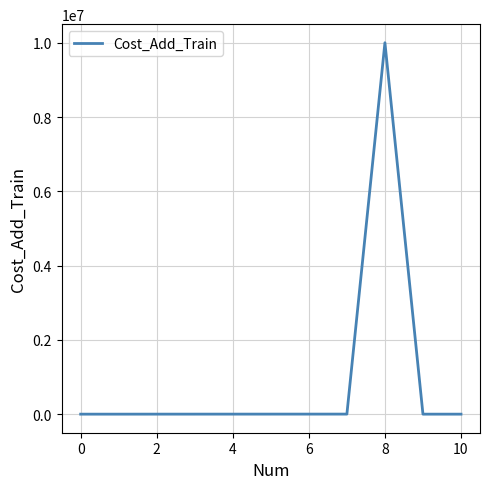

What is the maximum value shown in the chart?

9999999